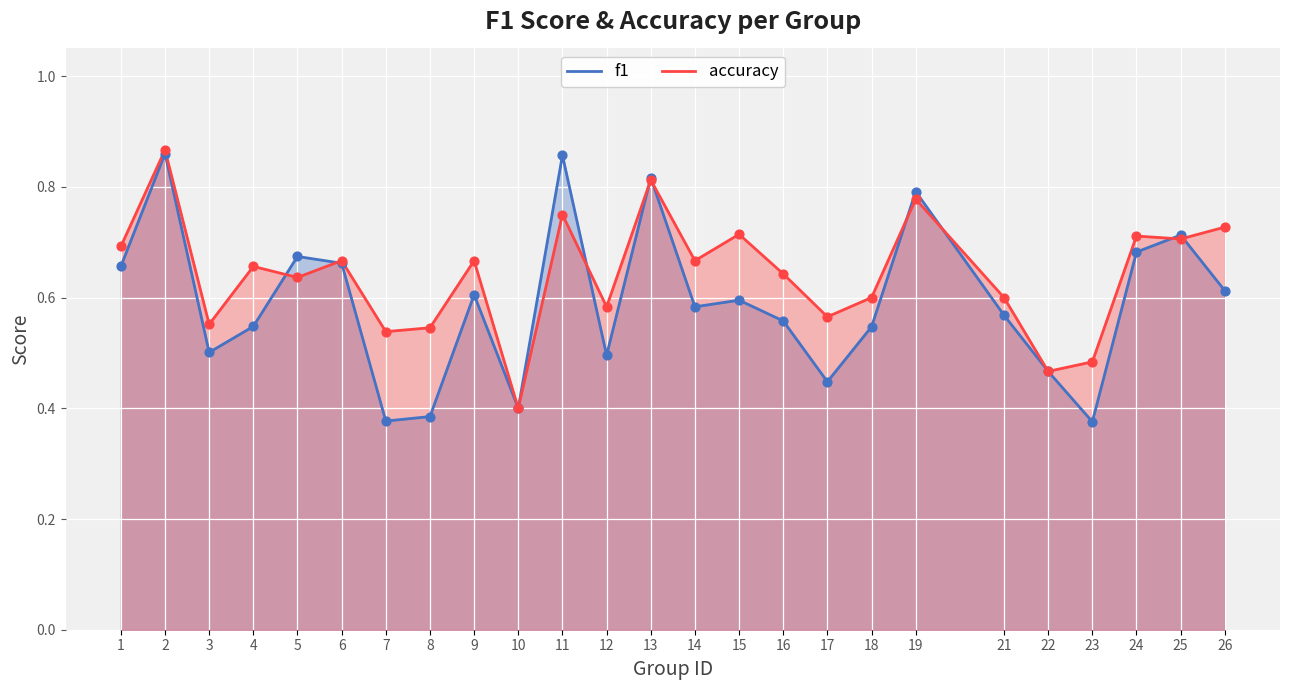

Which series has the largest total across all categories?

accuracy